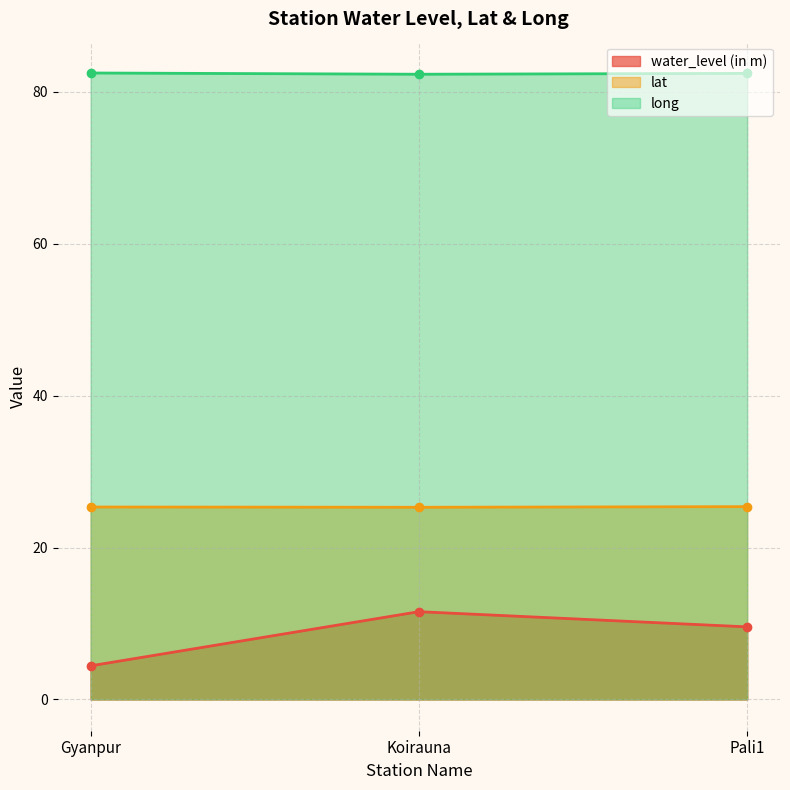

Is the value of long at Pali1 greater than the value of lat at Pali1?

Yes